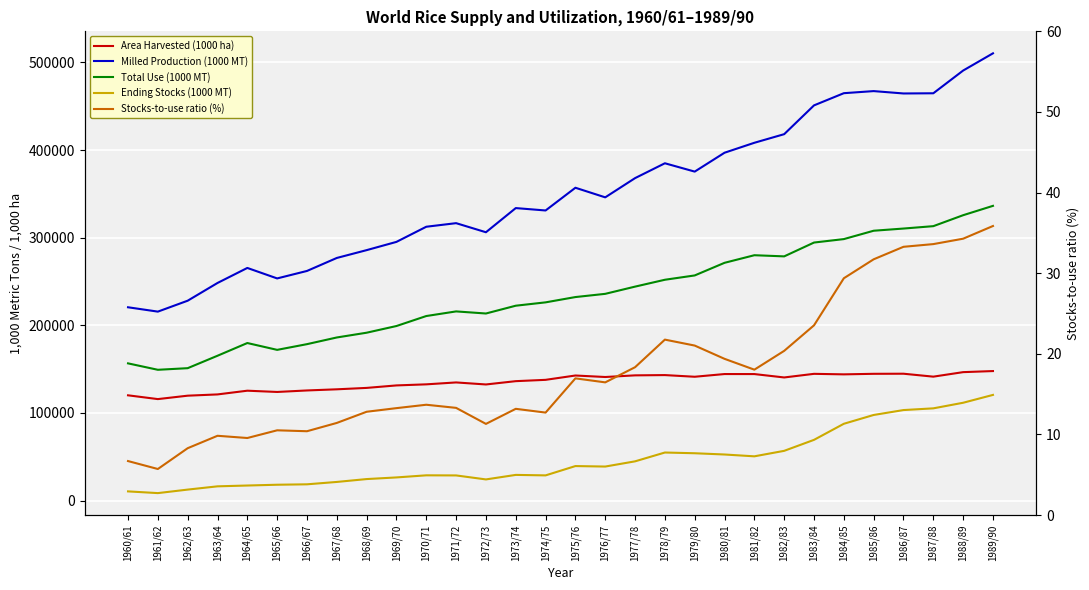

The value of Stocks-to-use ratio (%) at 1970/71 is 7.5. True or false?

False